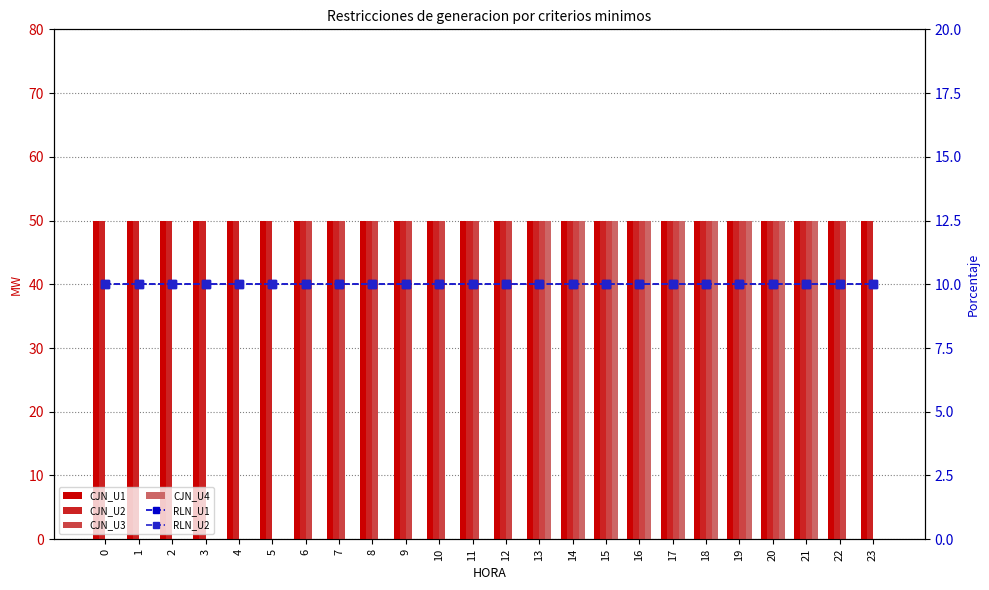

Rank the series at 21 from highest to lowest value.

CJN_U1, CJN_U2, CJN_U3, CJN_U4, RLN_U1, RLN_U2